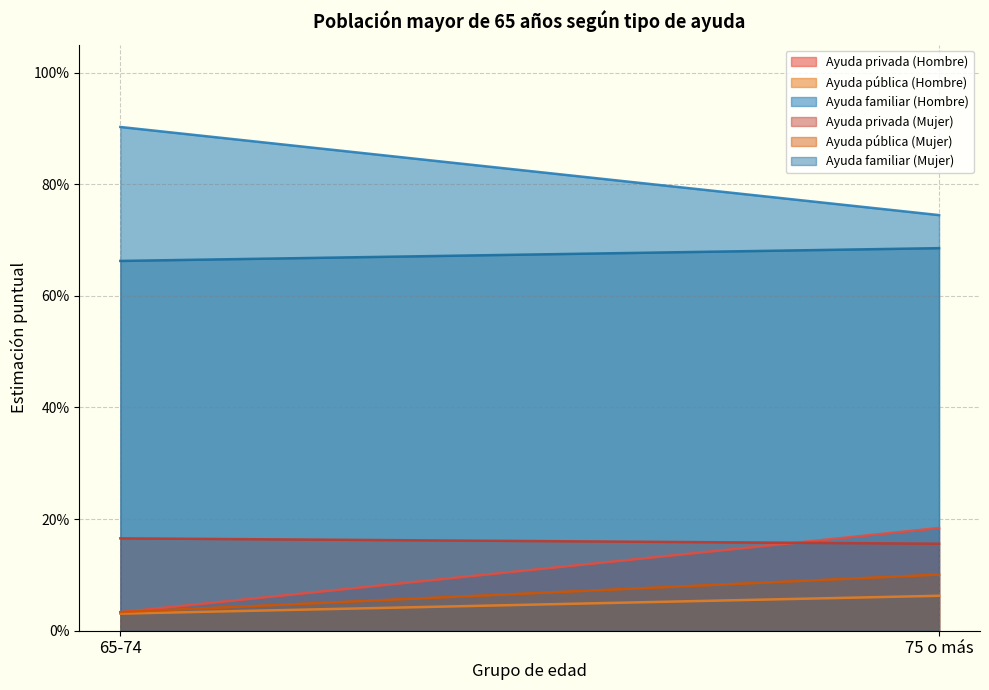

Which has a higher value, 75 o más or 65-74?

75 o más